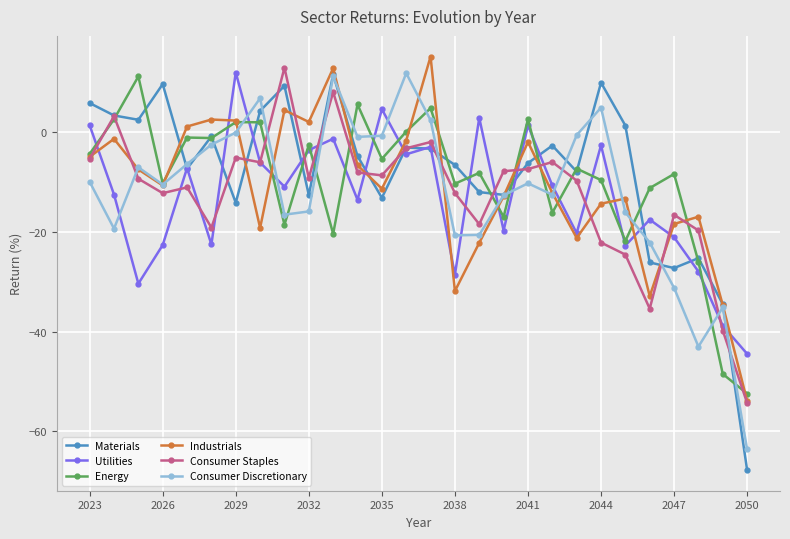

True or false: Energy has more than 1 interior local peaks.

True